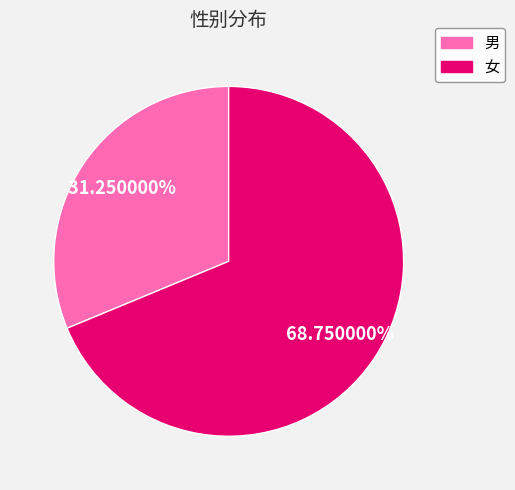

To the nearest percent, what percentage of the pie is 女?

69%